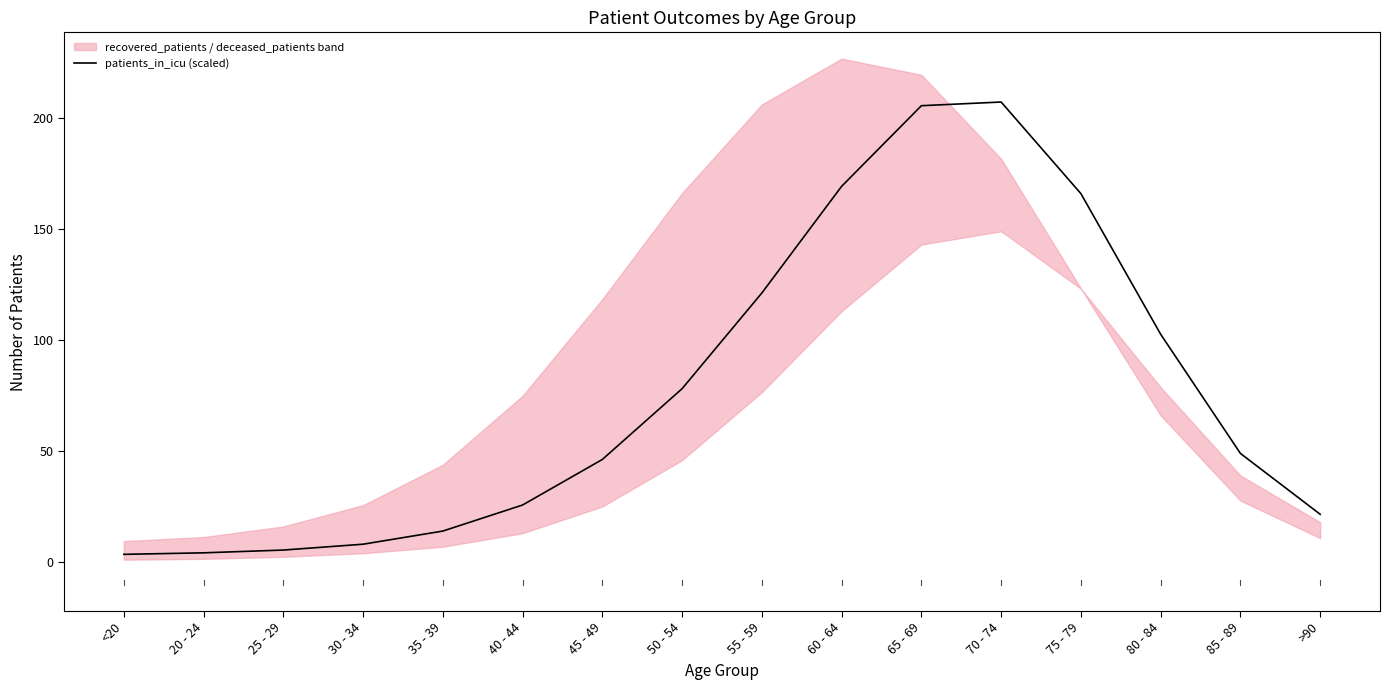

What is the sum of the values at 65 - 69 and 30 - 34?

213.3